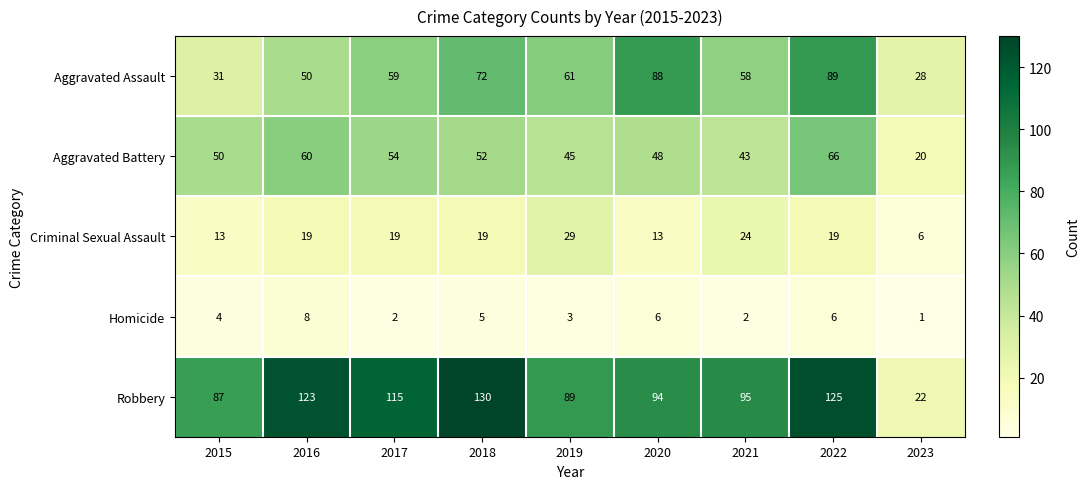

What is the average value of the Robbery series?

98